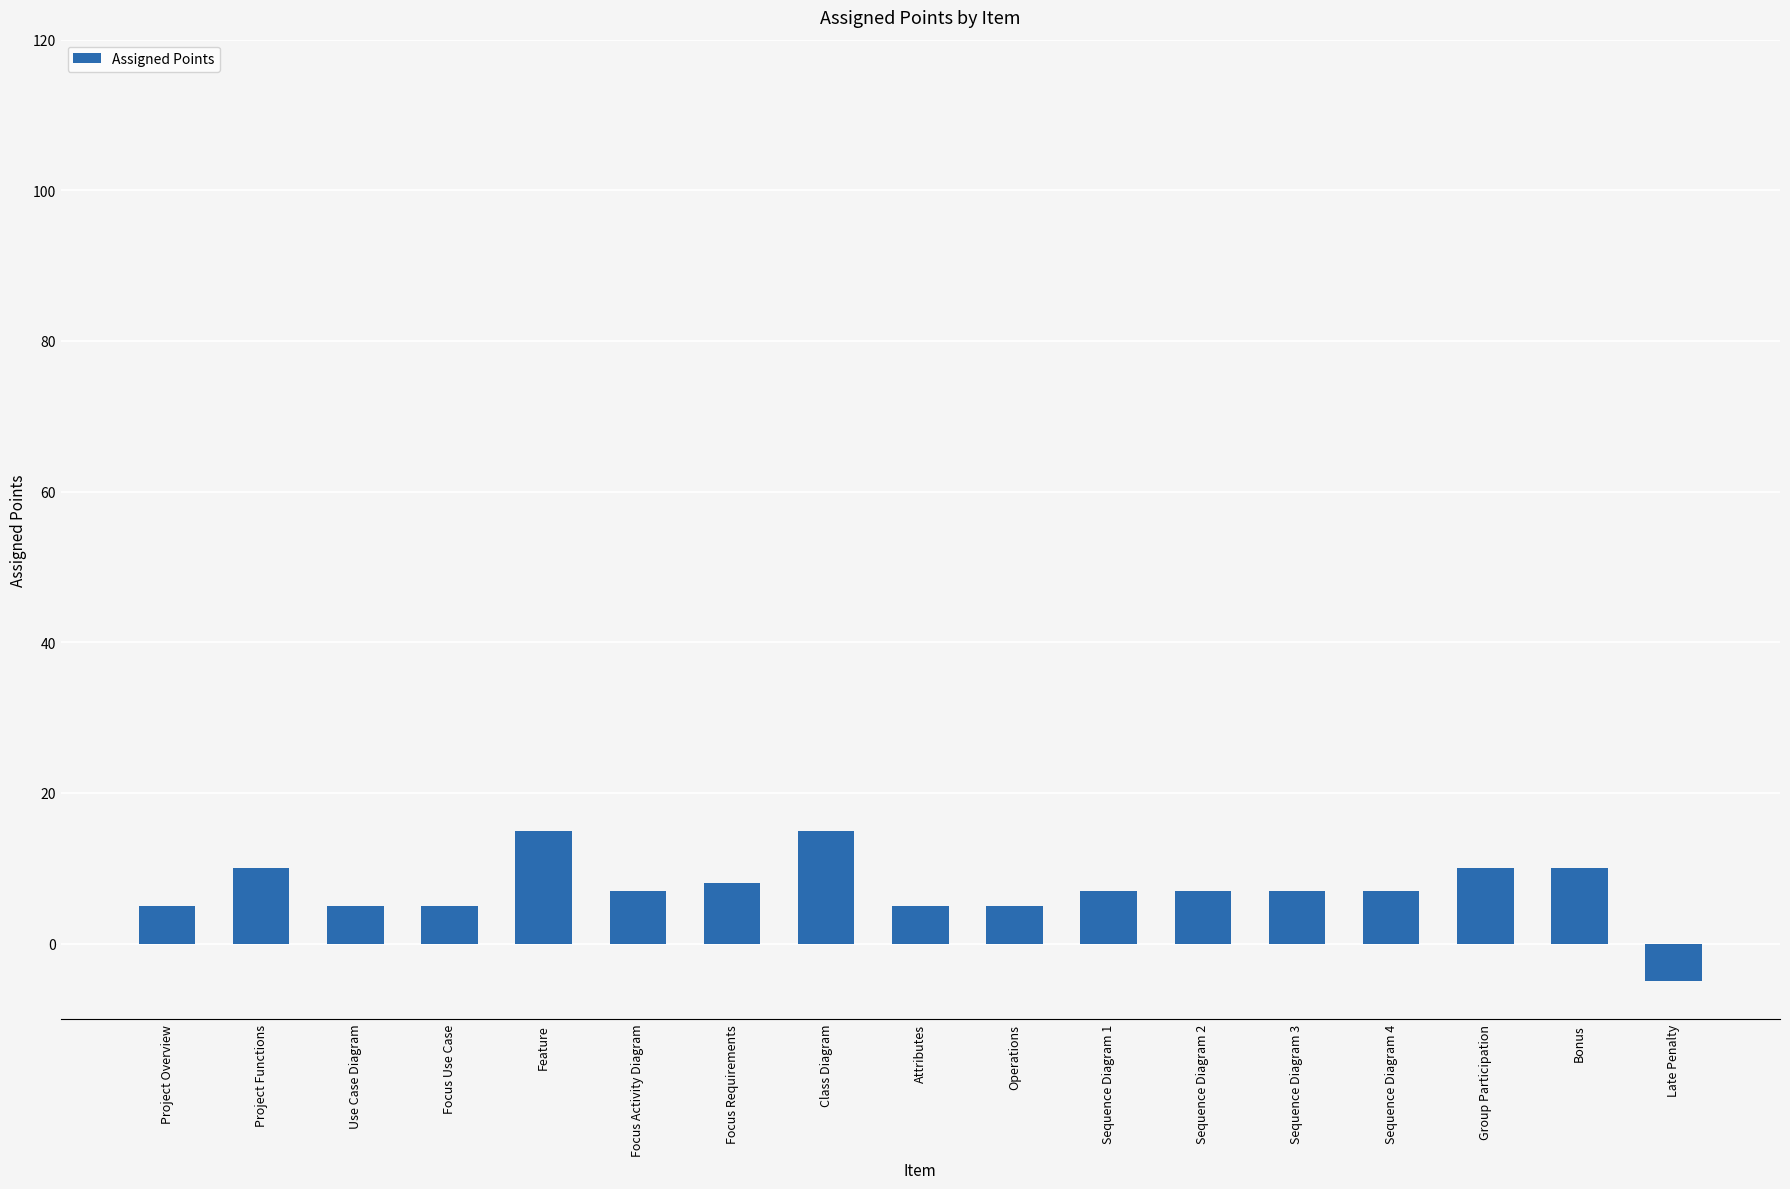

What is the minimum value shown in the chart?

-5